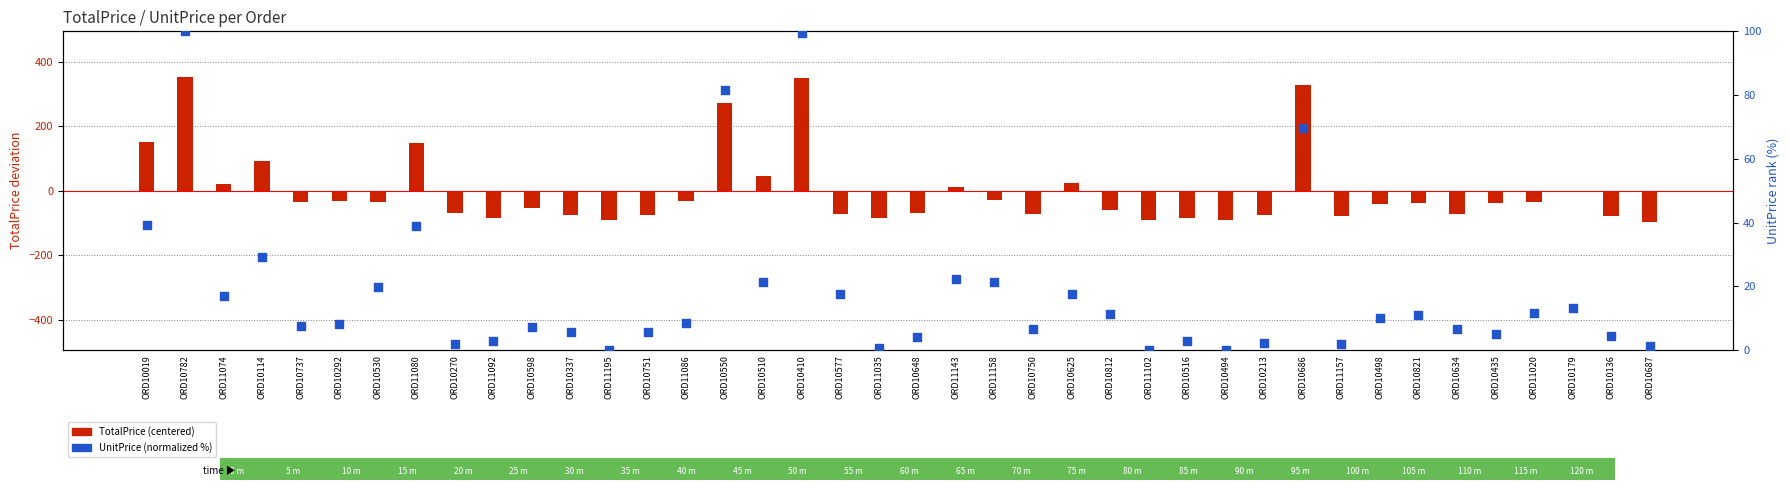

Which series reaches the minimum Y coordinate?

TotalPrice (centered)